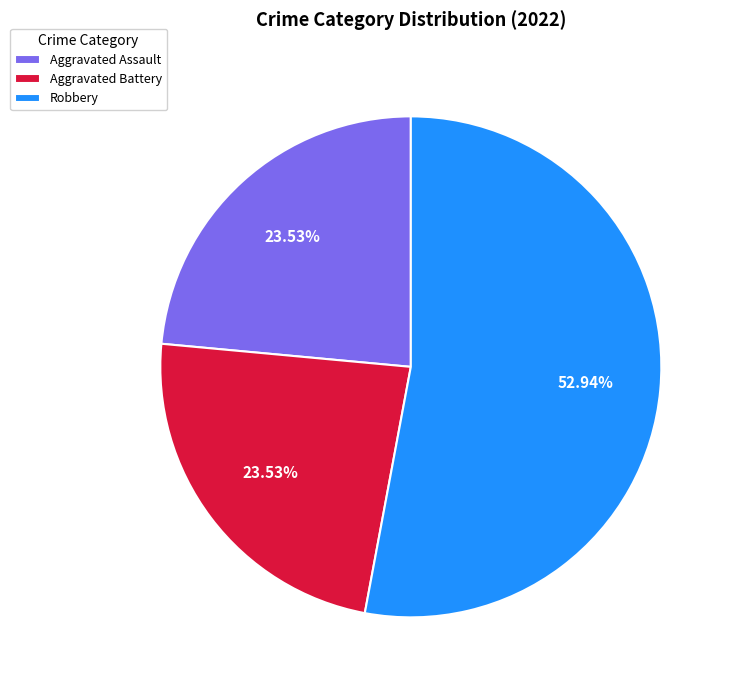

The Aggravated Assault slice represents 35% of the pie. True or false?

False